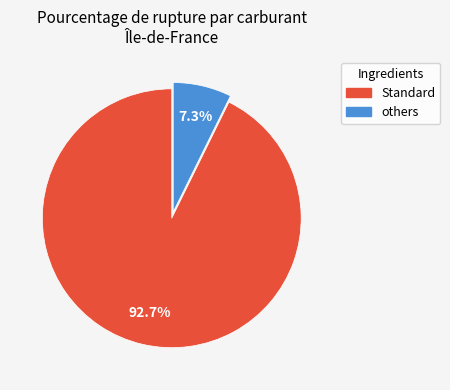

Is there a majority slice in this chart?

Yes